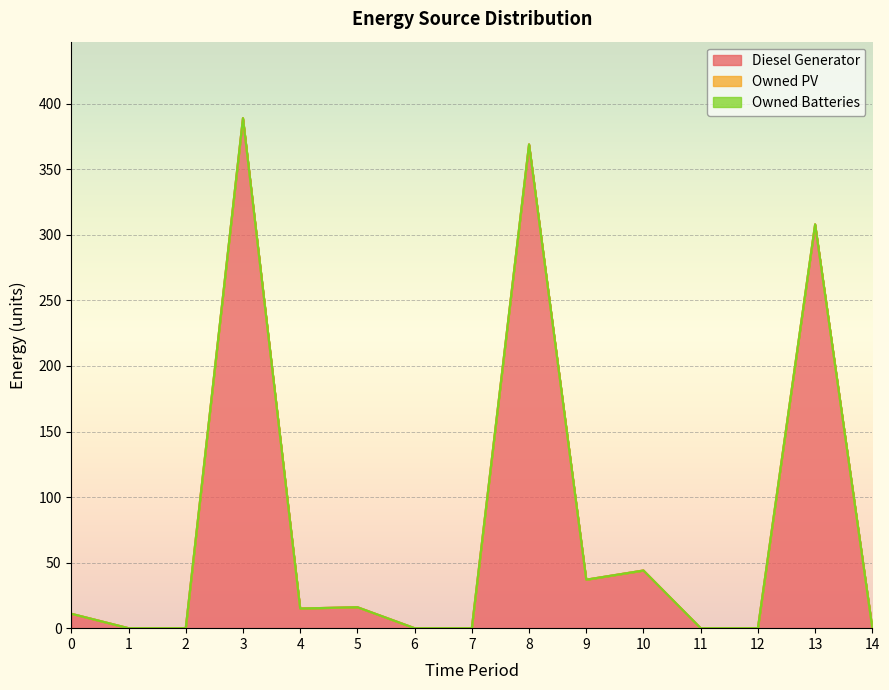

What are all the series names shown in the legend?

Diesel Generator, Owned PV, Owned Batteries